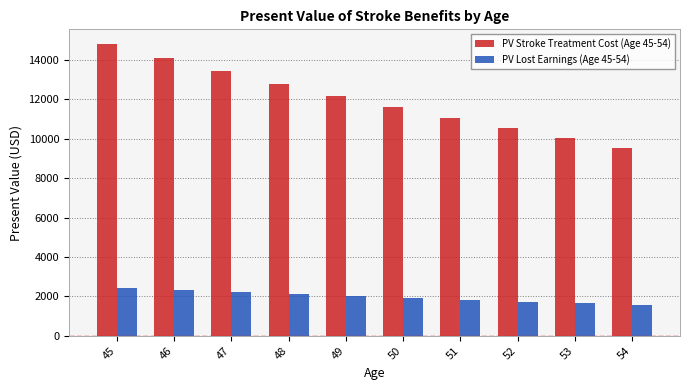

What is the sum of all PV Stroke Treatment Cost (Age 45-54) values?

120120.8